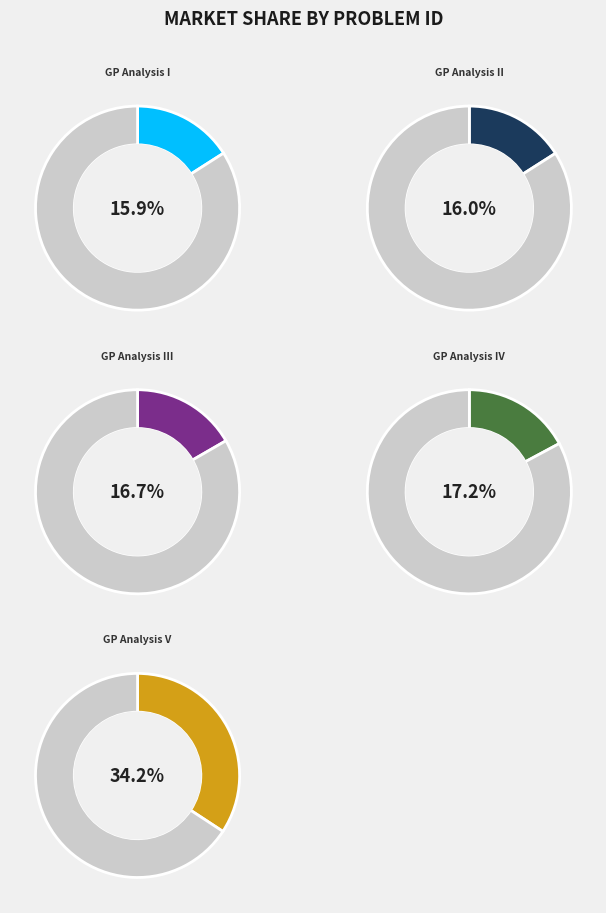

True or false: Game Play Analysis IV accounts for 17% of the total.

True